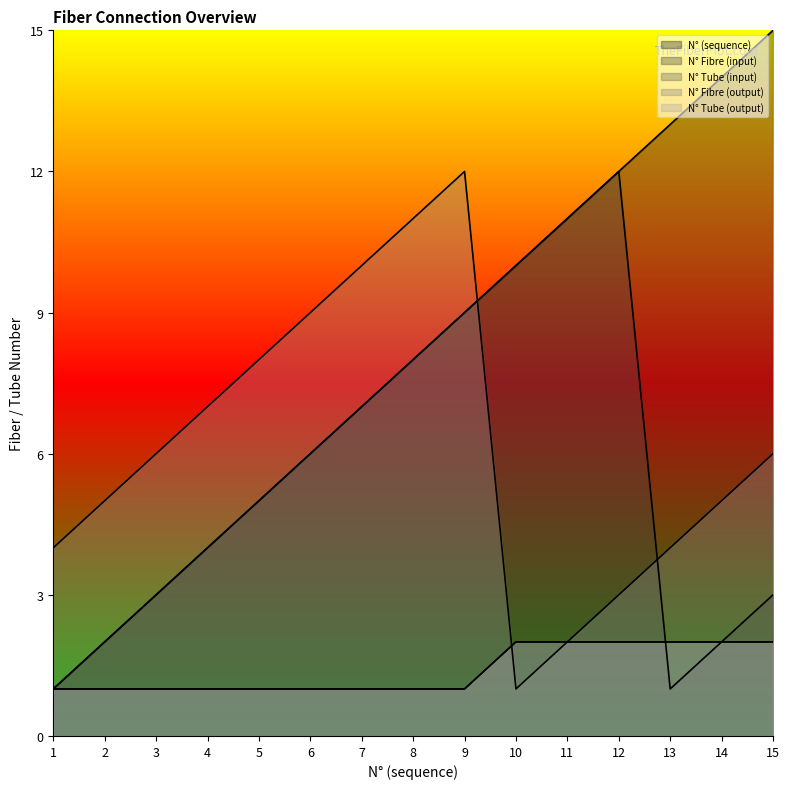

Which category has the highest value in the N° Tube (input) series?

10